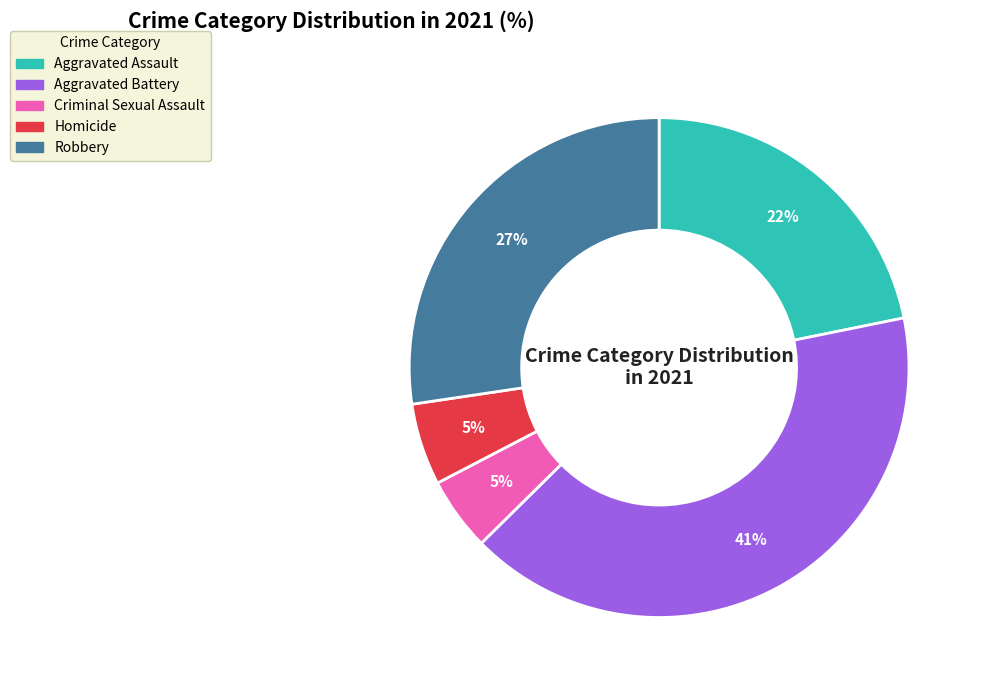

Which category has the biggest portion of the pie?

Aggravated Battery